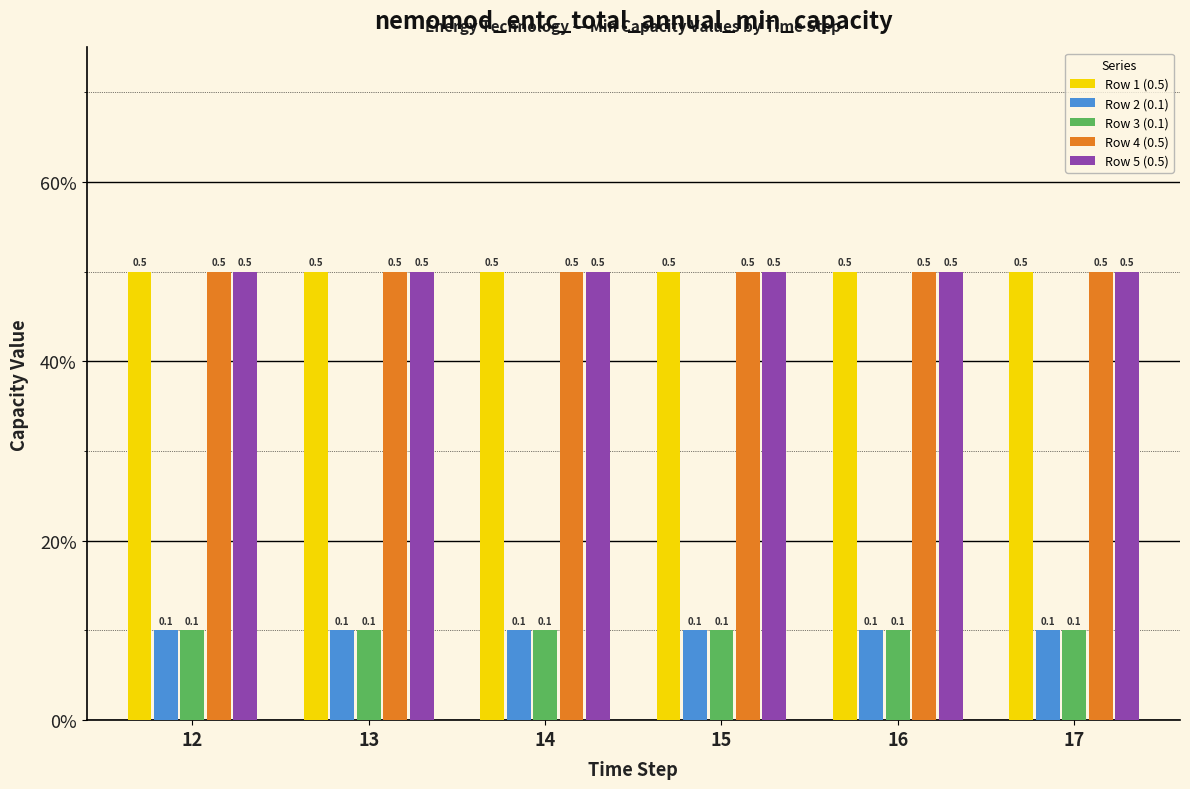

What are all the series names shown in the legend?

Row 1 (0.5), Row 2 (0.1), Row 3 (0.1), Row 4 (0.5), Row 5 (0.5)